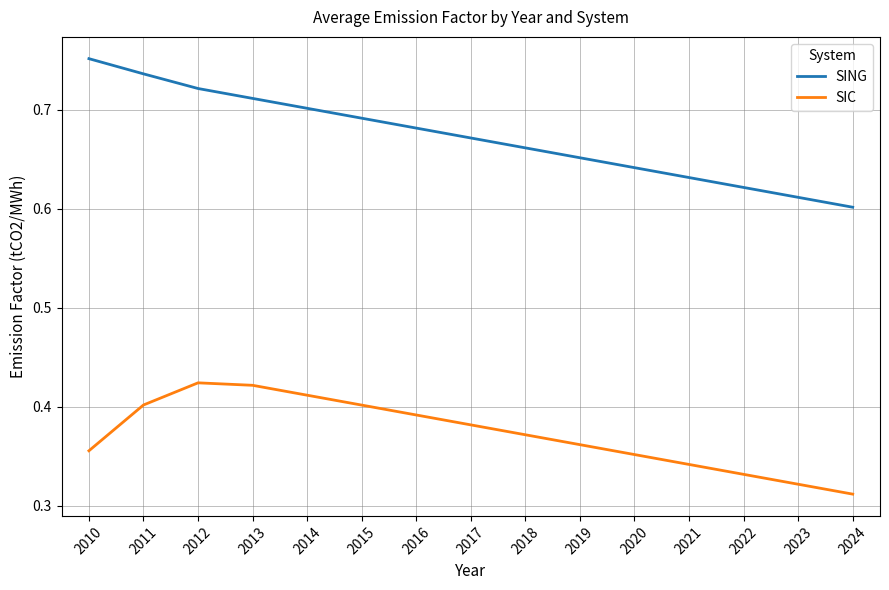

True or false: SING and SIC cross at least once.

False